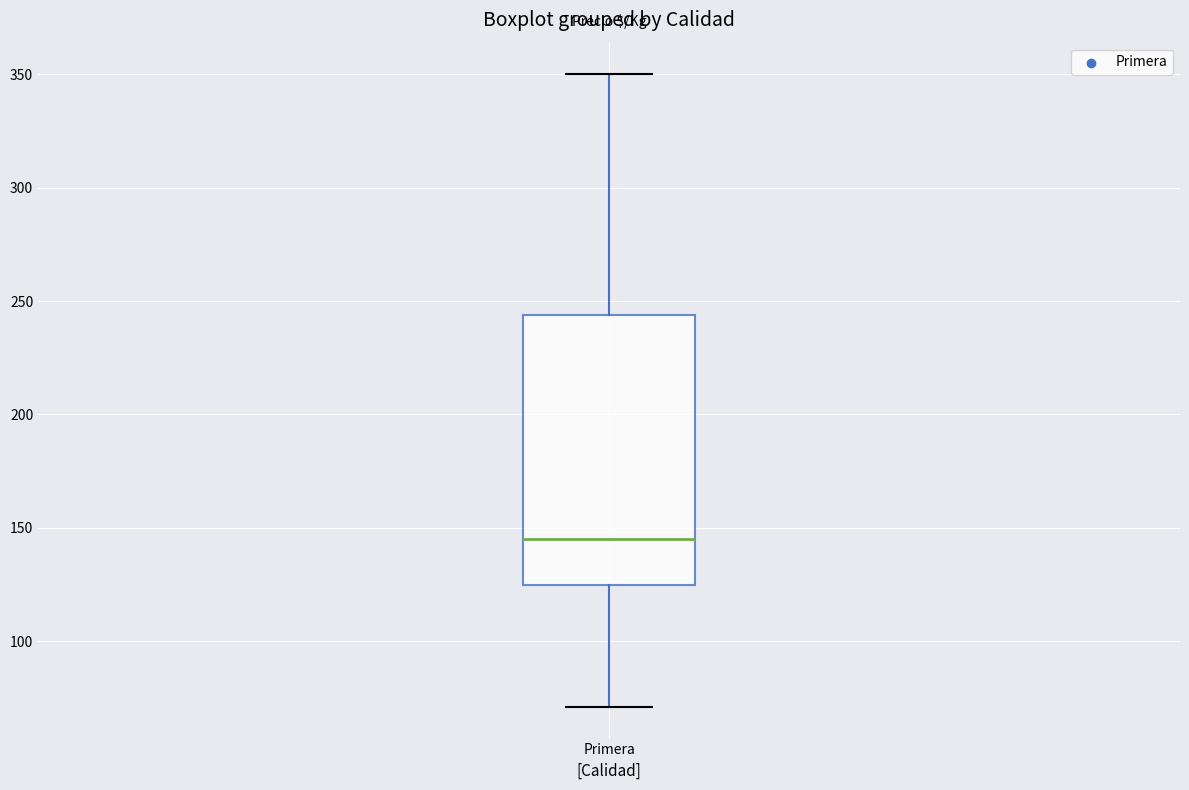

Where does the median line of the box for Primera sit on the y-axis? The values are not printed on the chart, so give them approximately, as read against the axis.

145